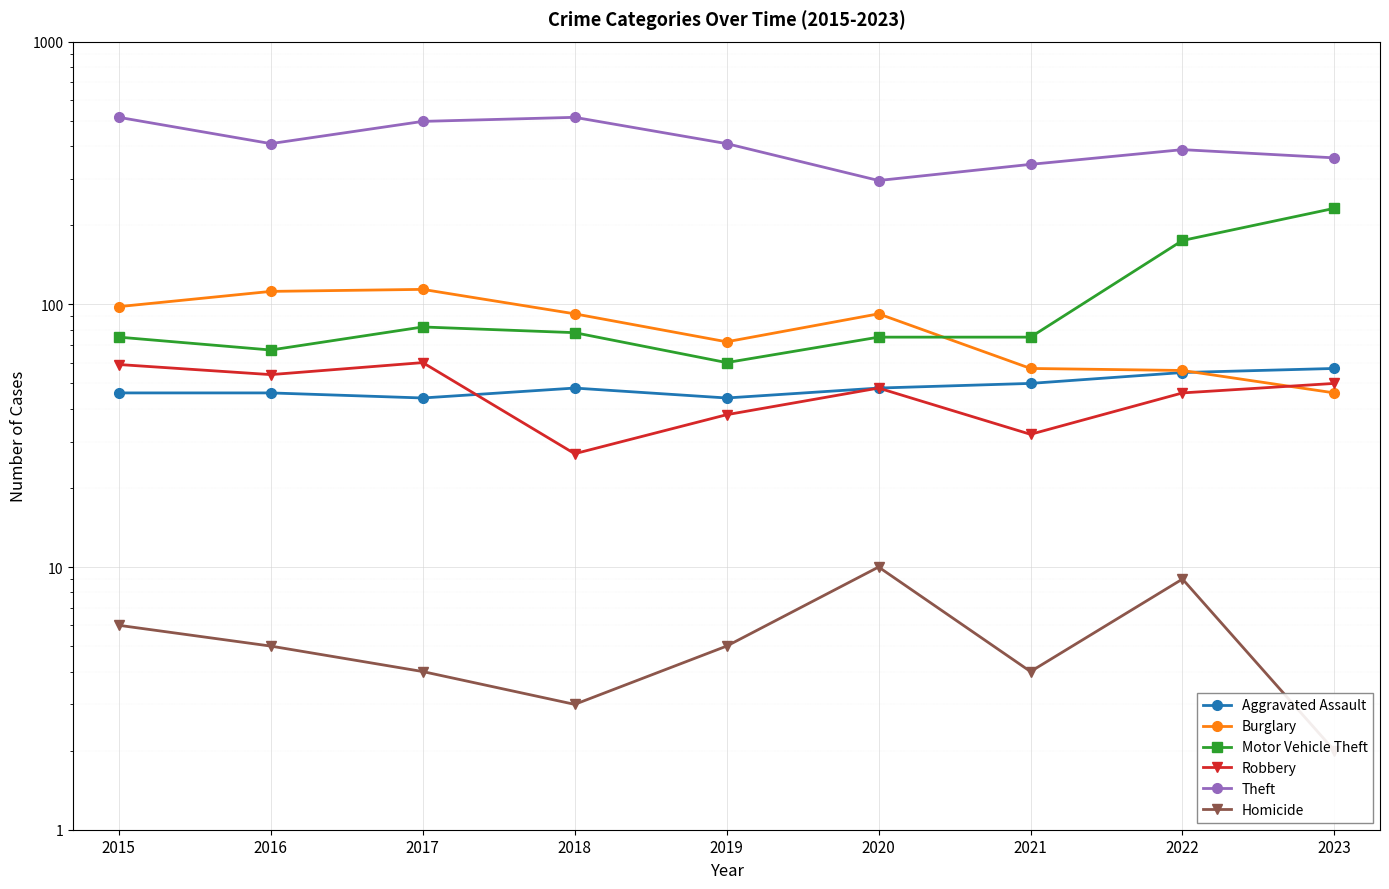

True or false: Aggravated Assault and Homicide cross at least once.

False